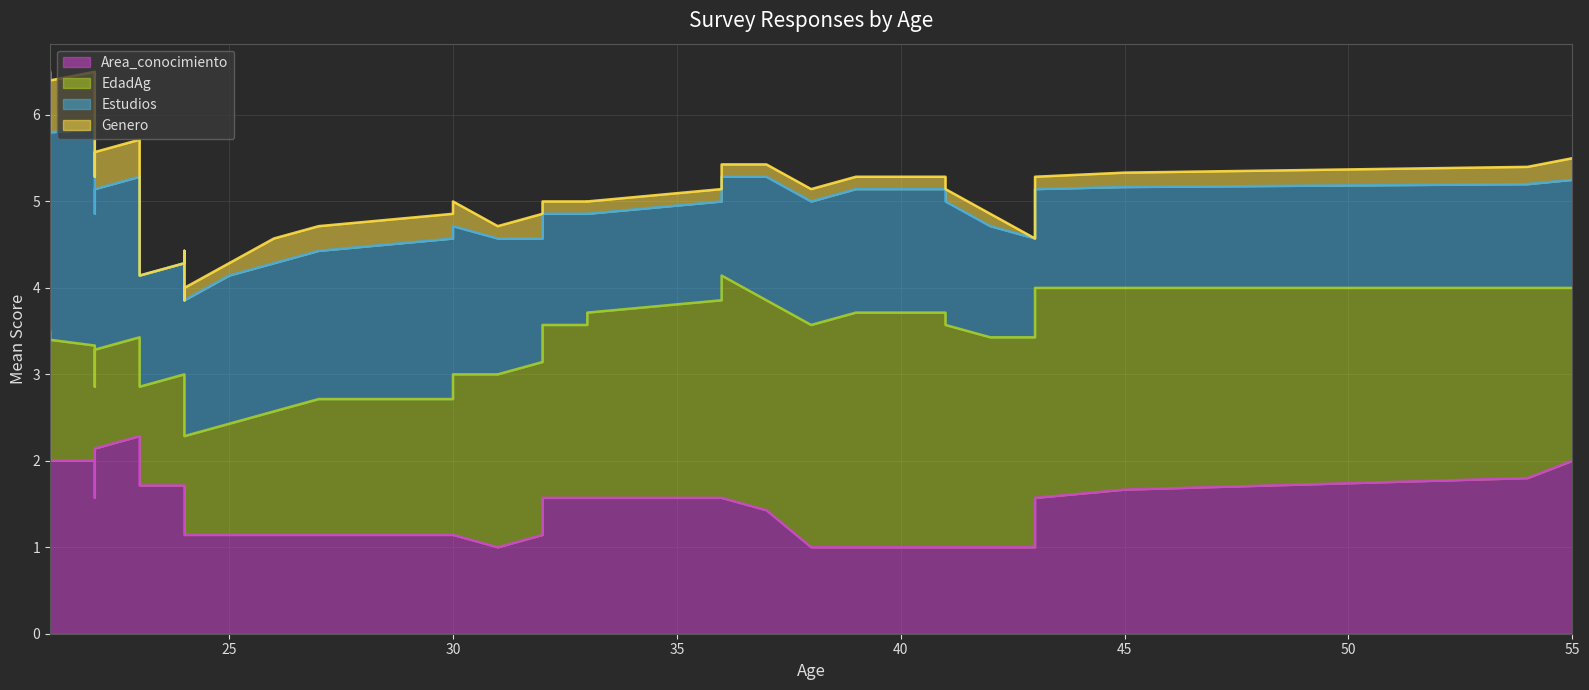

True or false: EdadAg and Genero intersect in this chart.

False